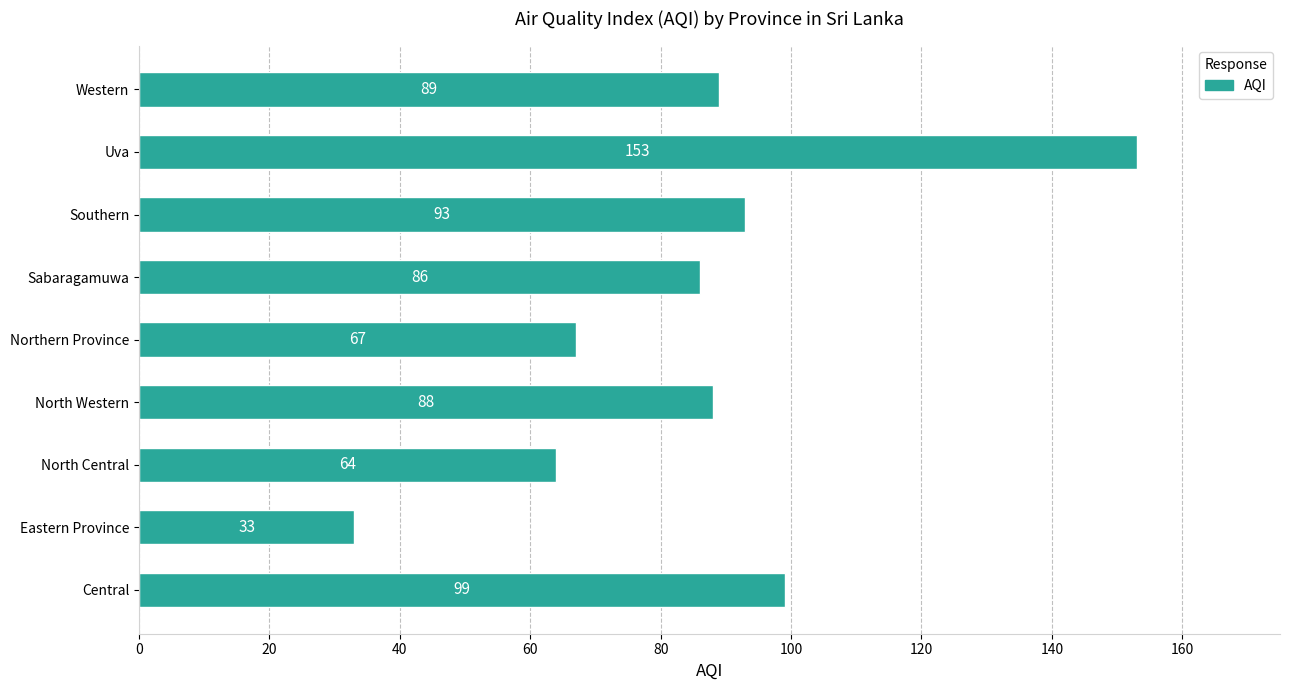

What is the greatest value displayed?

153